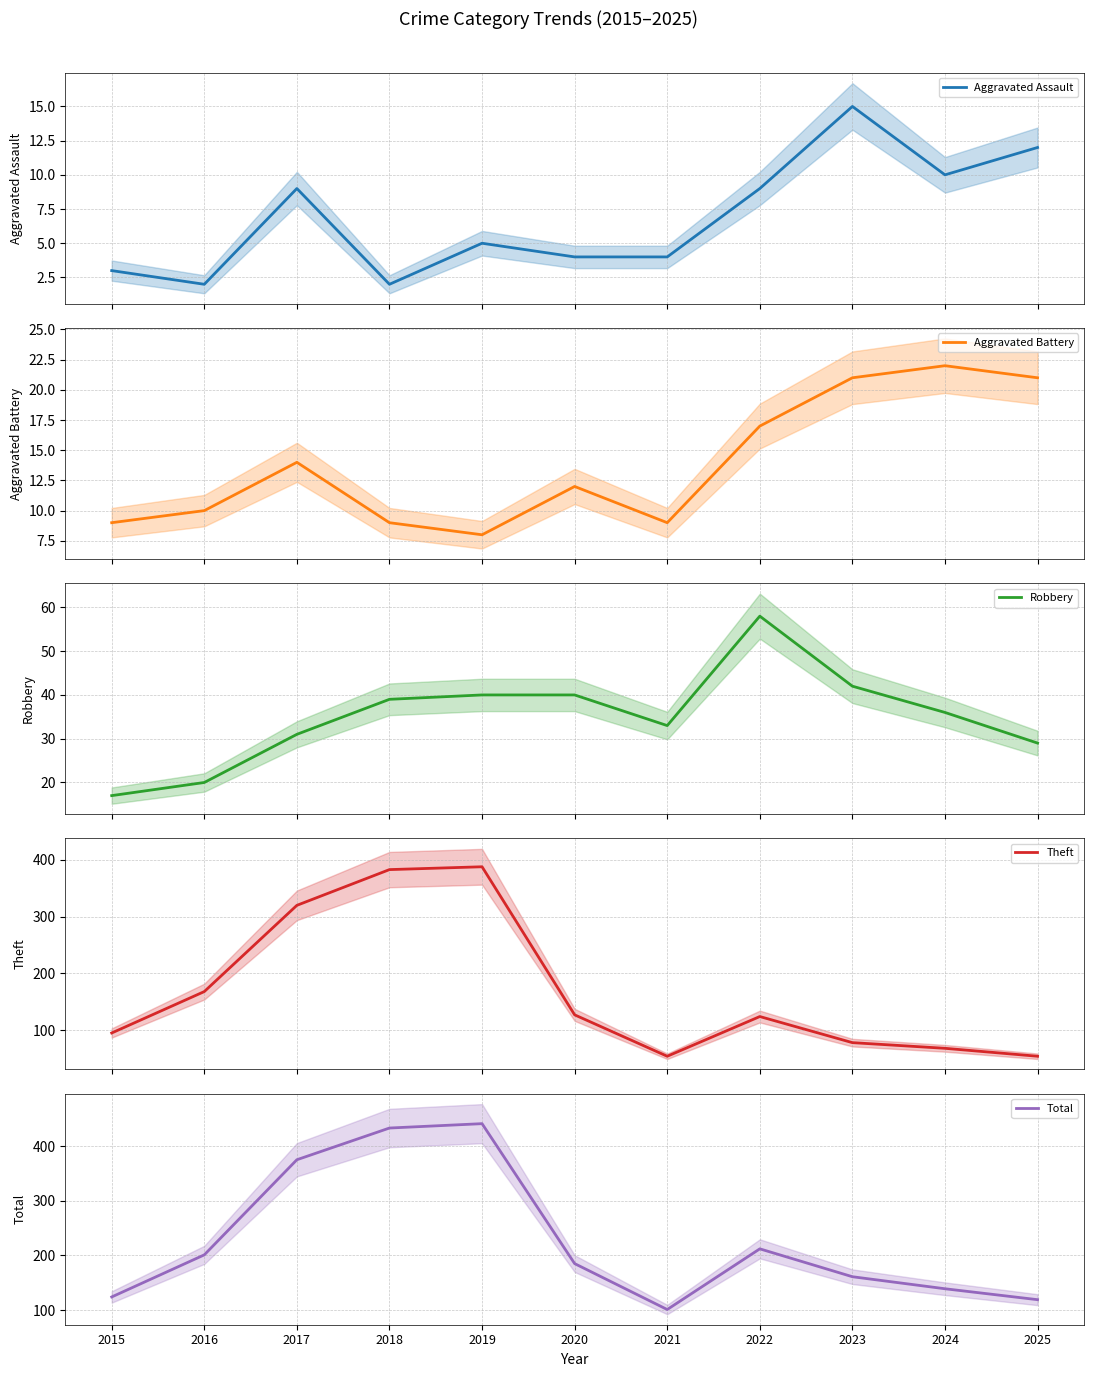

True or false: Theft and Total cross at least once.

False